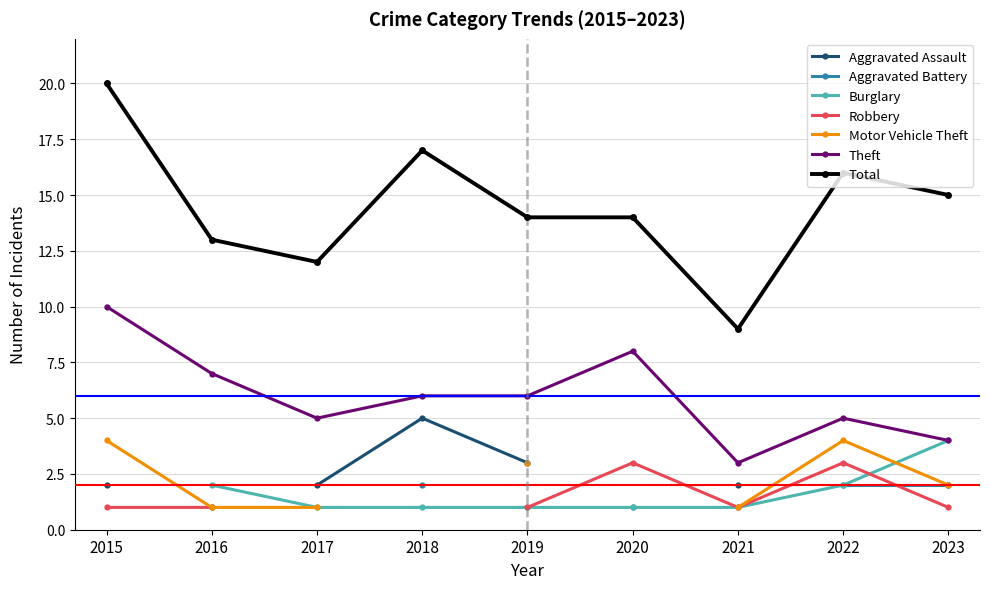

How many values are below 14?

3